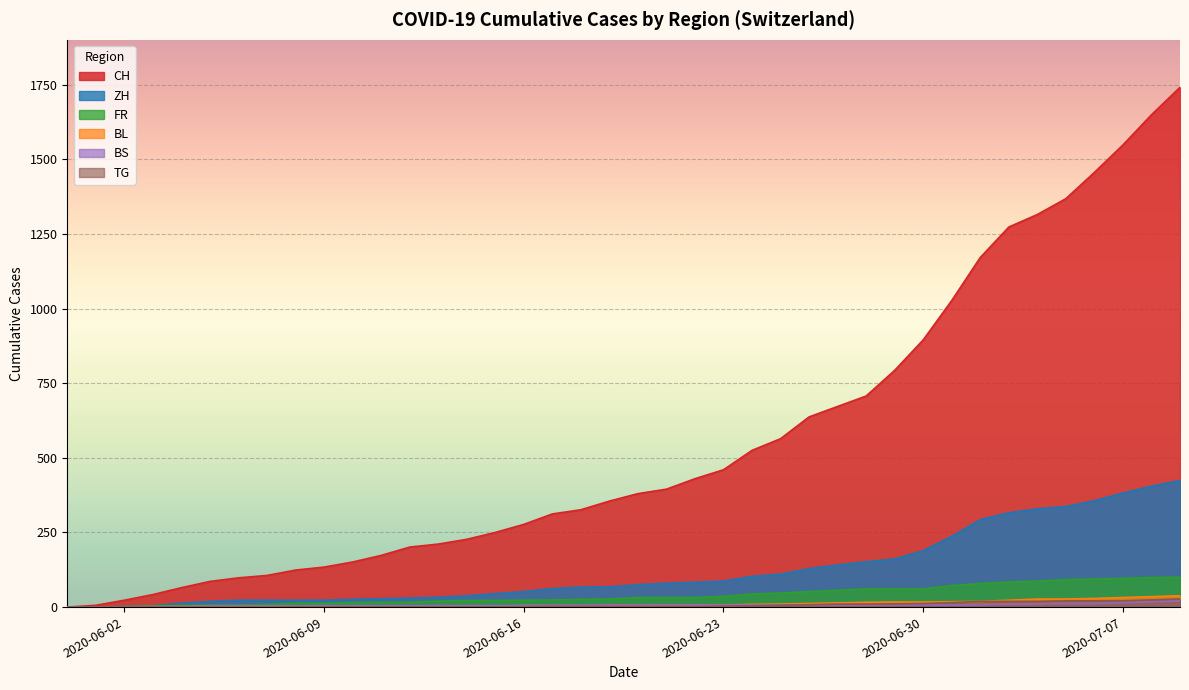

True or false: CH has a value of 42 at 2020-06-07.

False